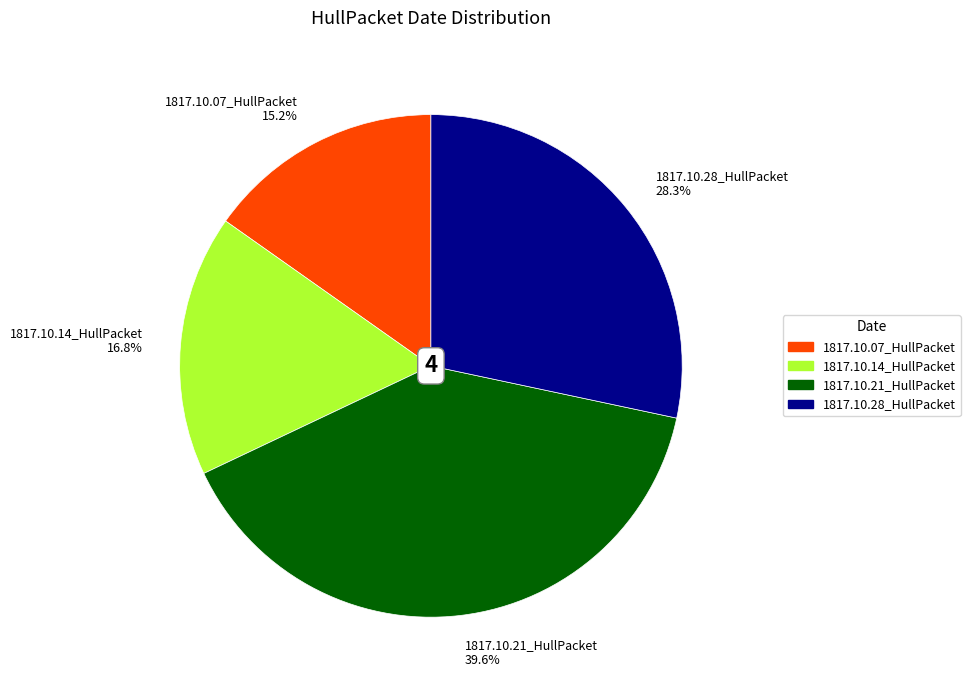

Count the number of slices in the pie.

4